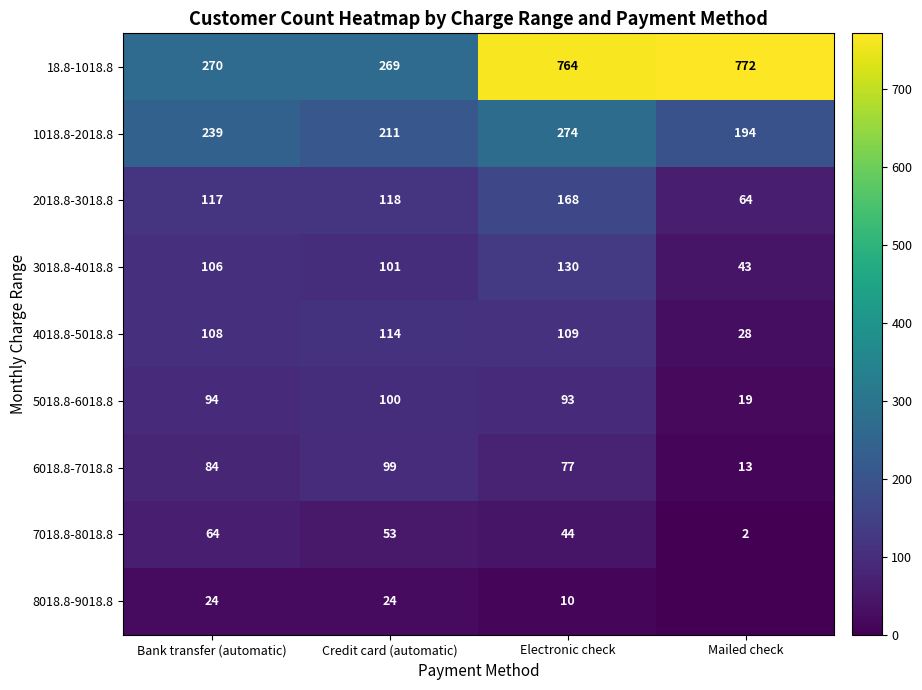

At which label does 6018.8-7018.8 reach its peak?

Credit card (automatic)